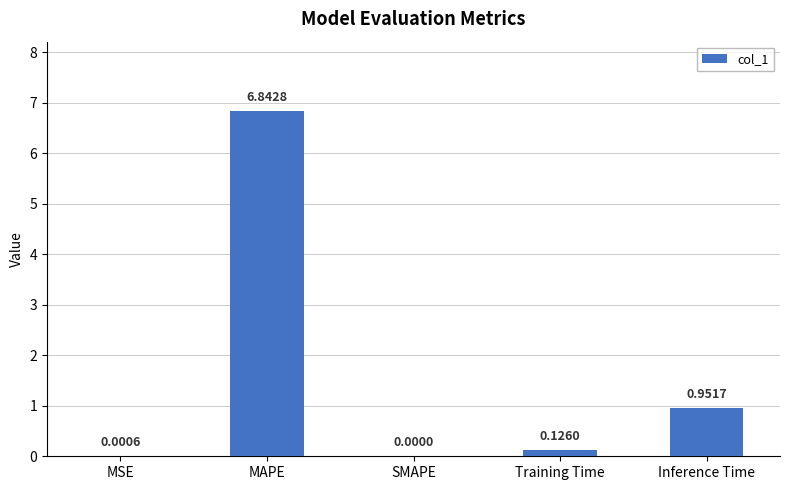

At which label is the value closest to 3?

Inference Time